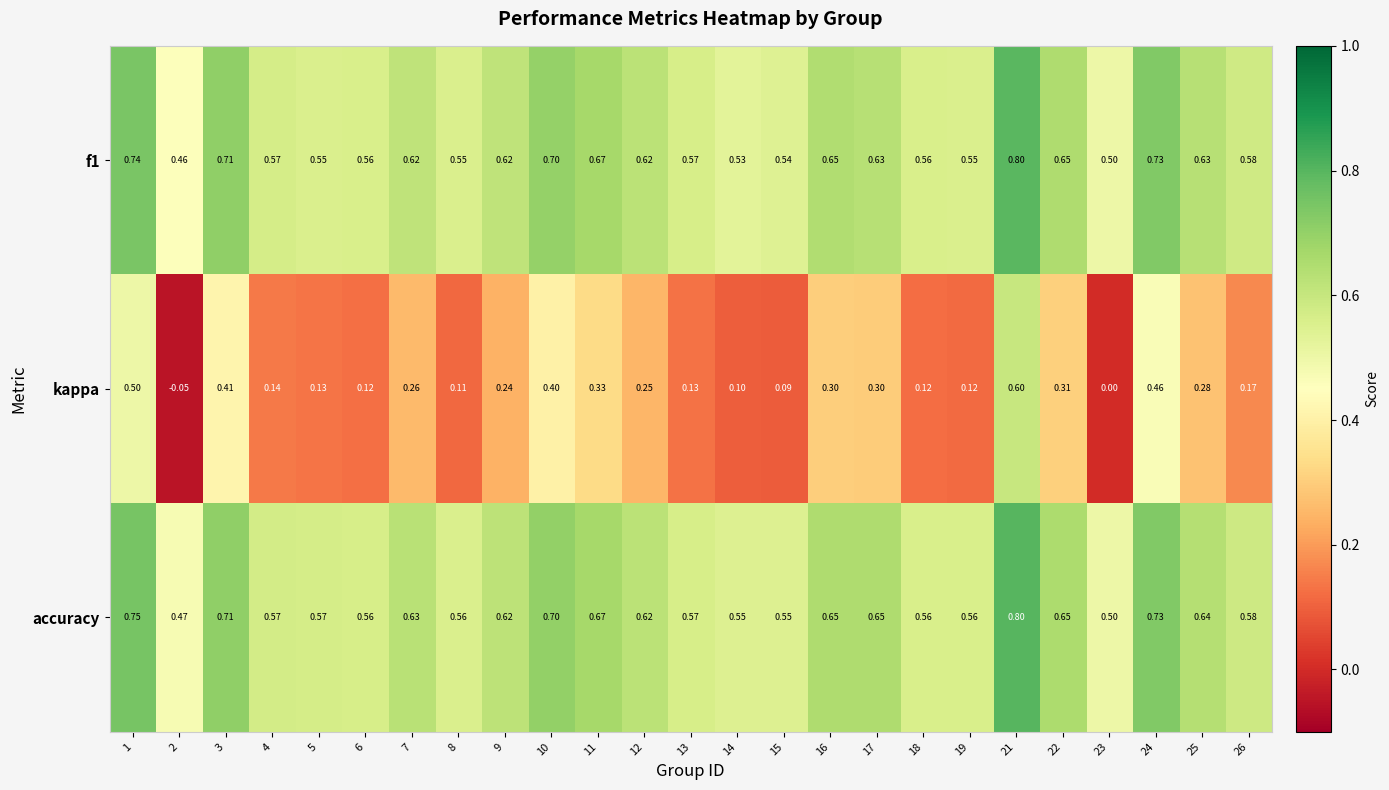

Which series has the largest range (max minus min)?

kappa